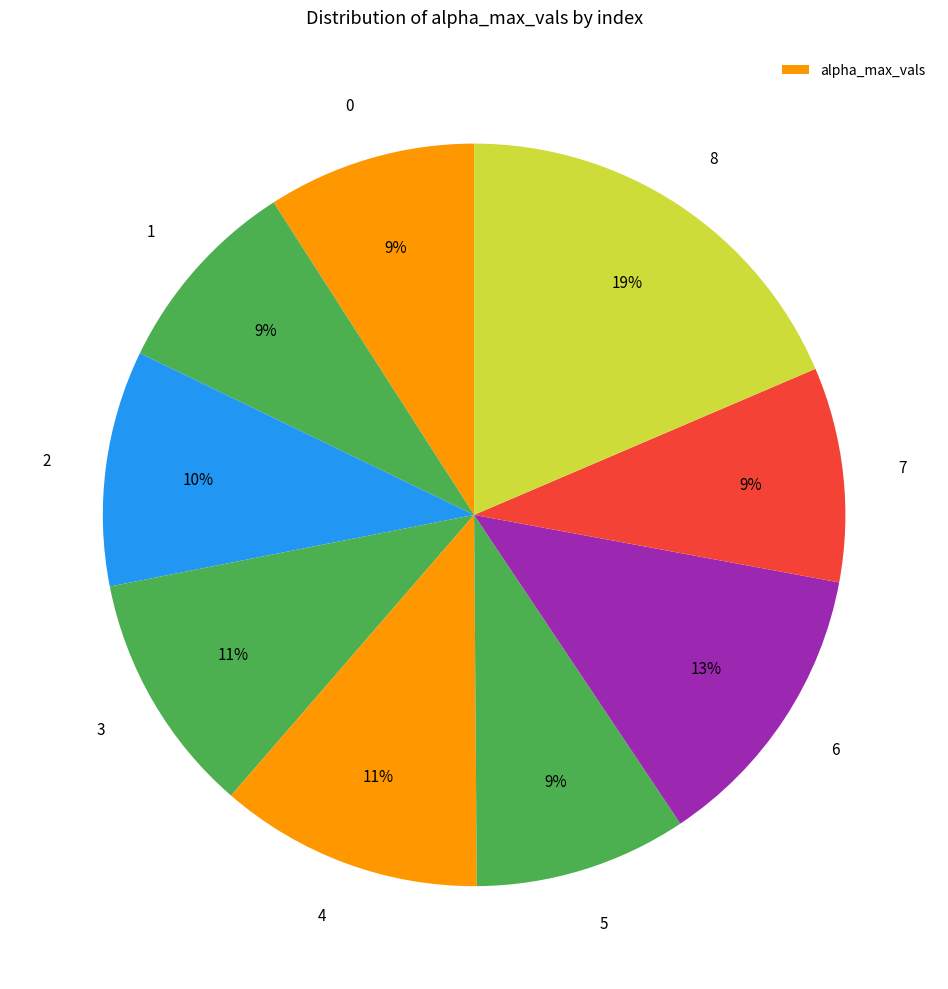

To the nearest percent, what is the combined percentage of 5 and 1?

18%